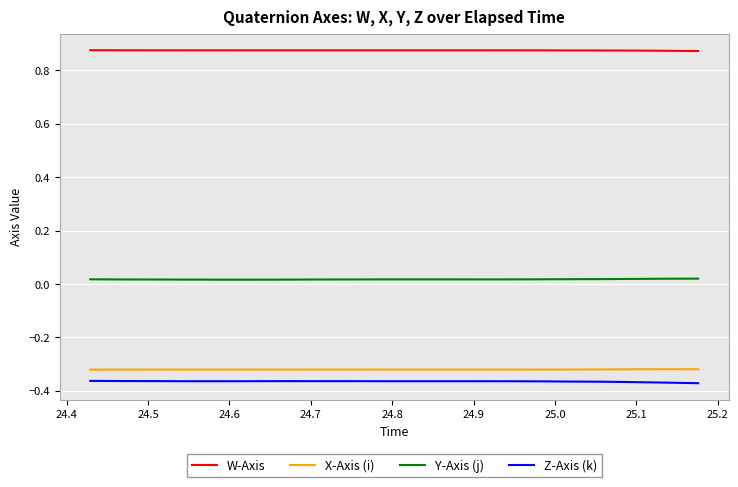

List the series in order of their peak value, lowest first.

Z-Axis (k), X-Axis (i), Y-Axis (j), W-Axis